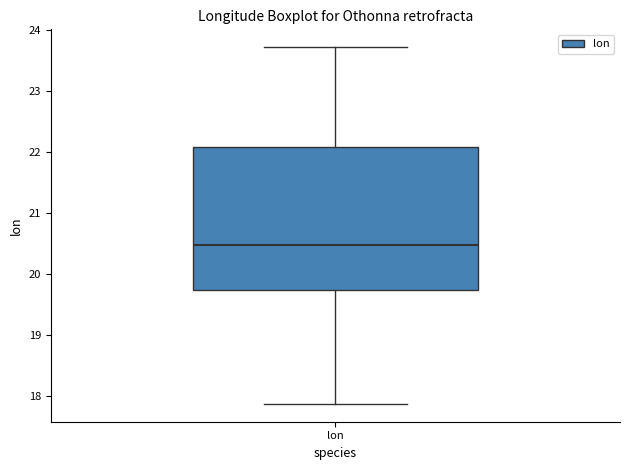

Where does the median line of the box for lon sit on the y-axis? The values are not printed on the chart, so give them approximately, as read against the axis.

20.5